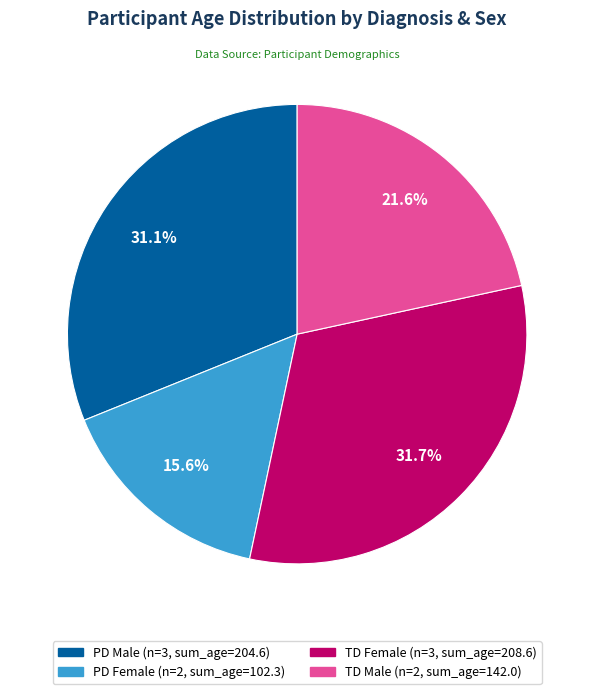

Is there a majority slice in this chart?

No